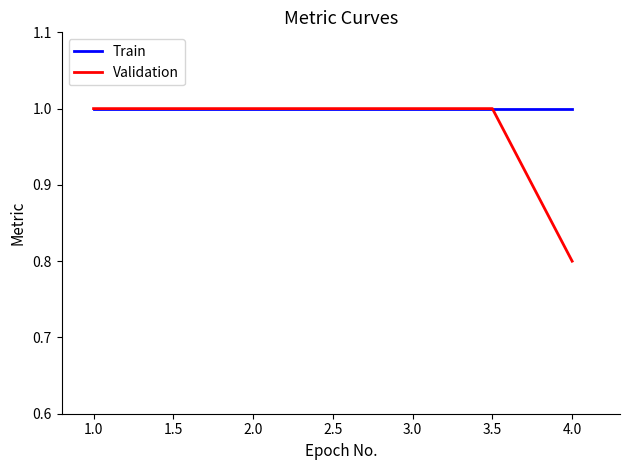

What is the maximum value shown in the chart?

1.0